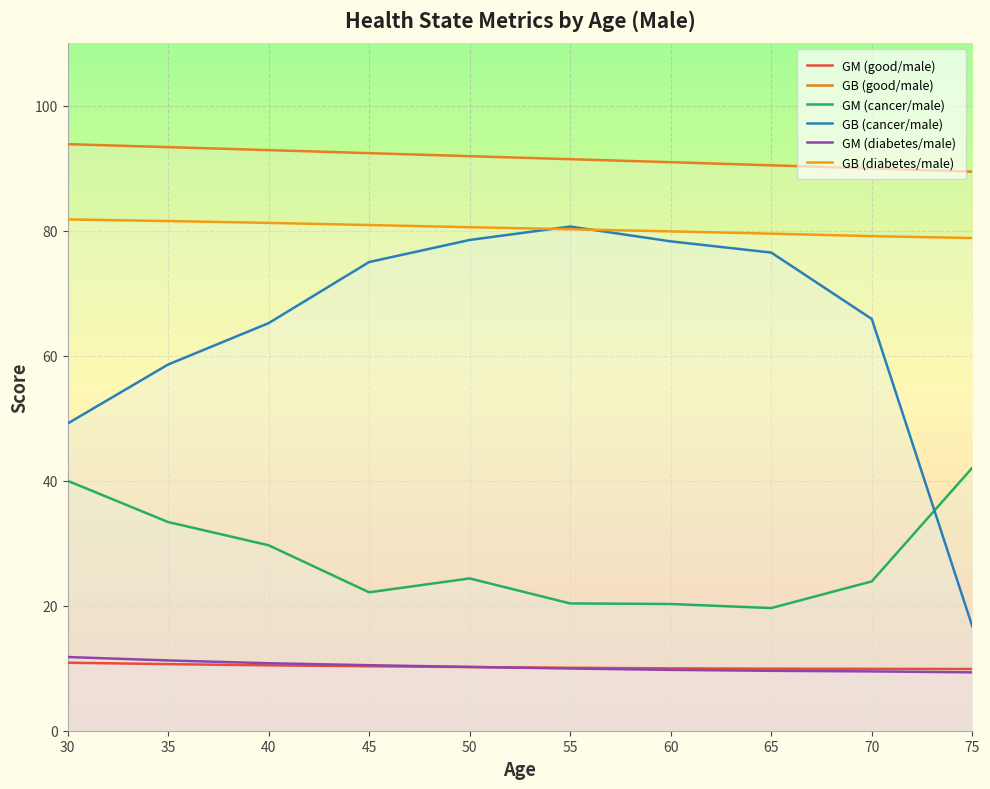

What is the difference between the GB (diabetes/male) values at 30 and 35?

0.3